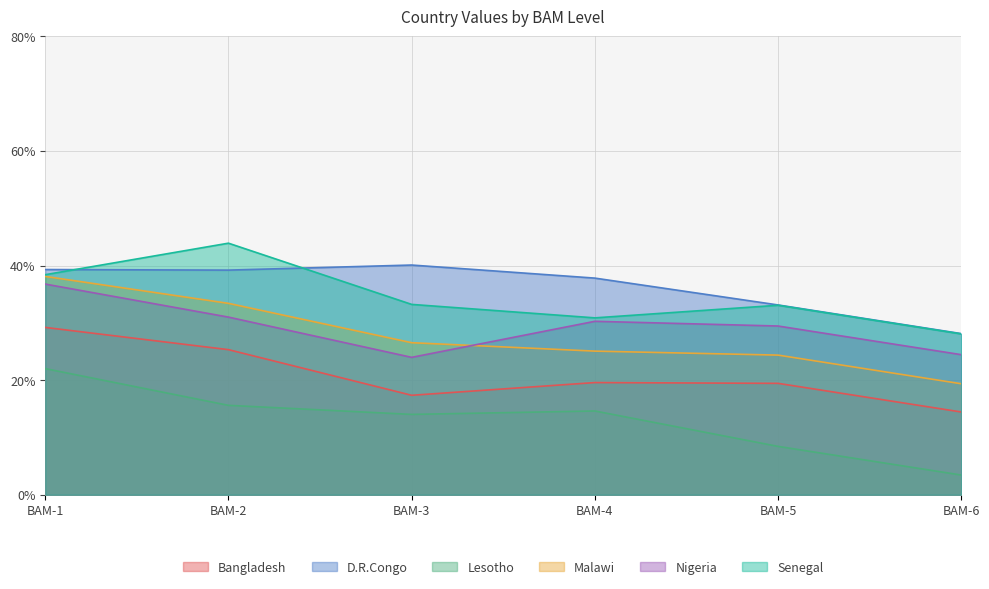

True or false: D.R.Congo and Lesotho intersect in this chart.

False